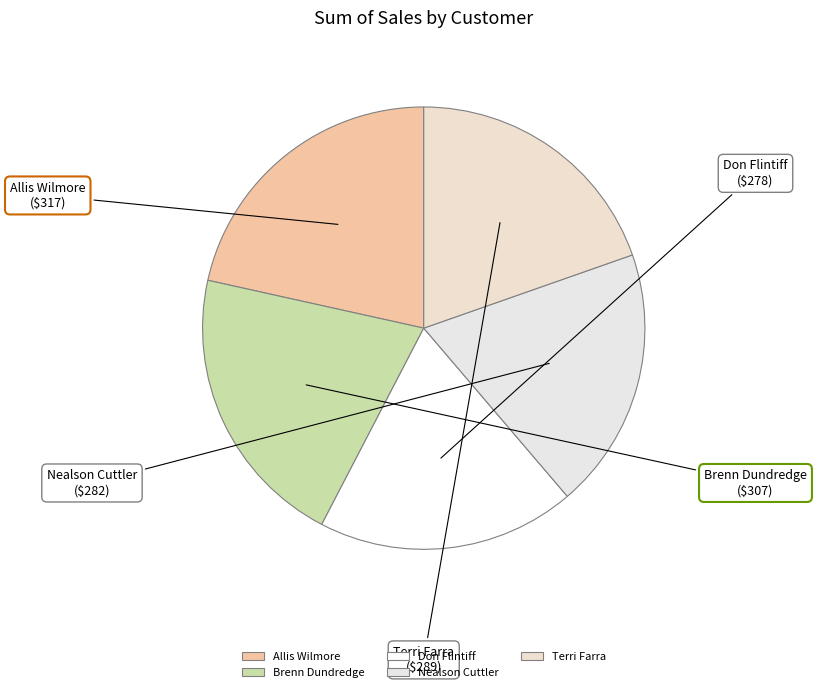

Approximately how many times larger is the value at Brenn Dundredge compared to Allis Wilmore?

1.0